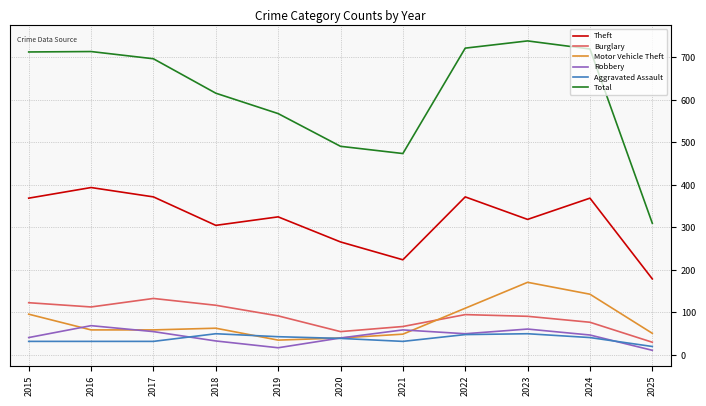

Read the Robbery value at 2019, to the nearest 10.

20